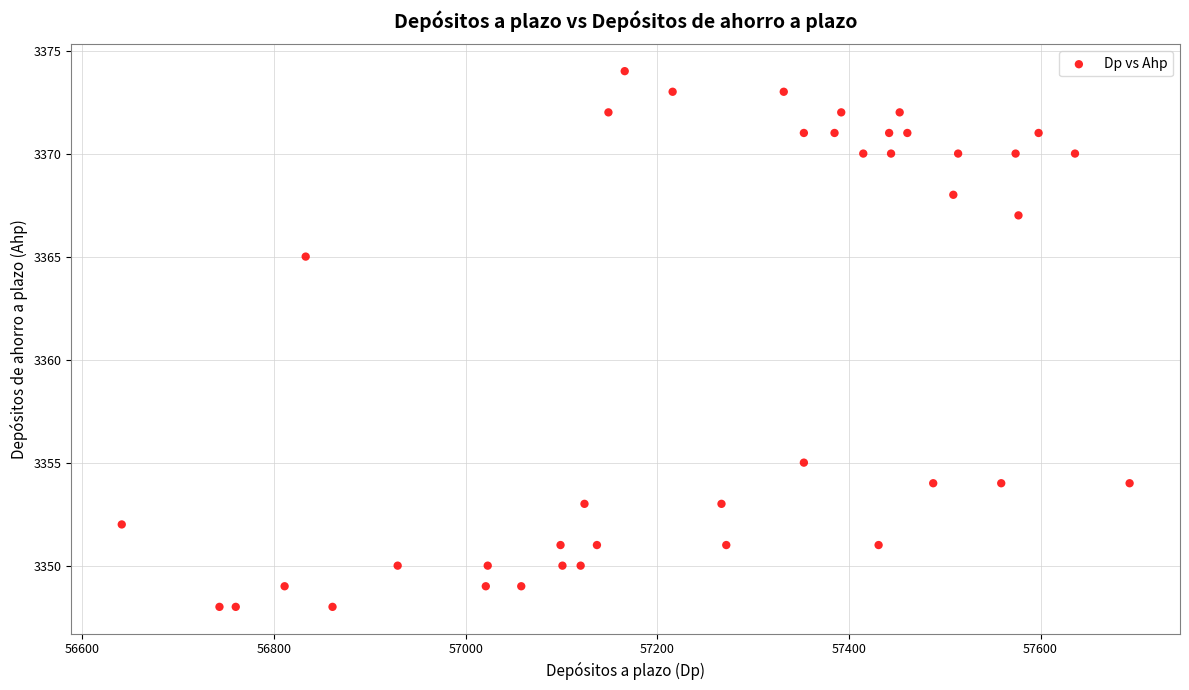

What is the range of Y values (max minus min)?

26